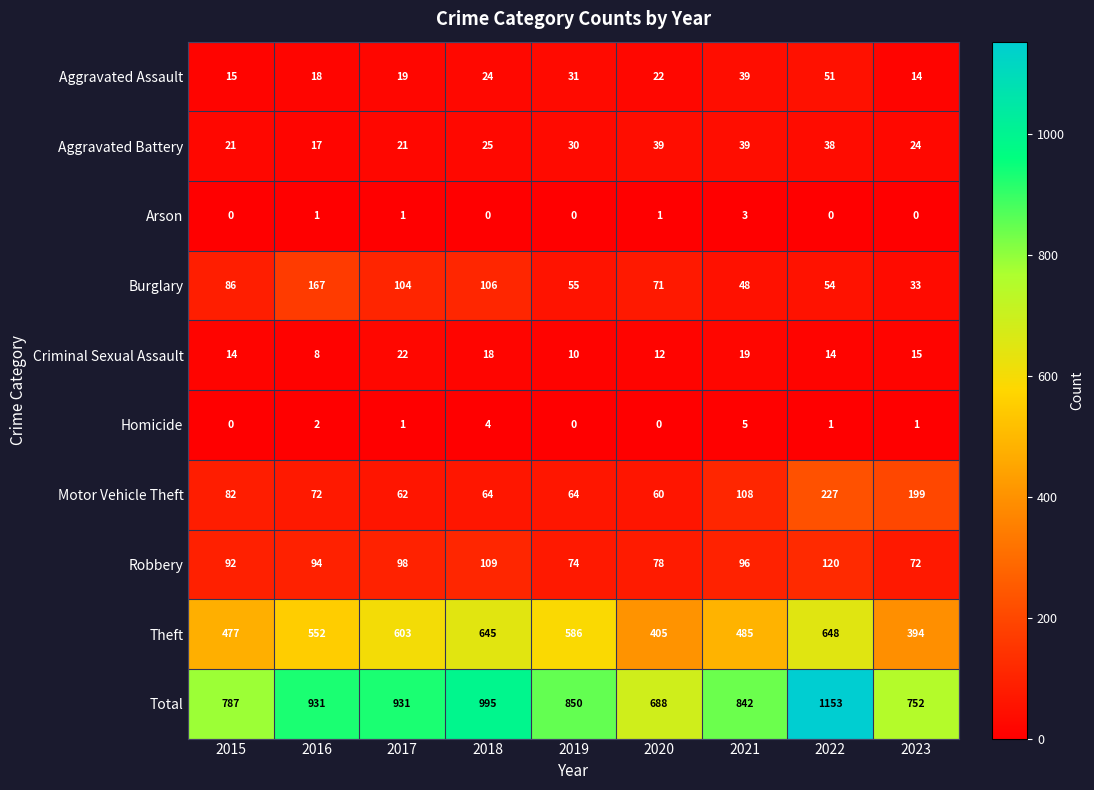

What is the difference between the second highest and second lowest values in the Aggravated Assault series?

24